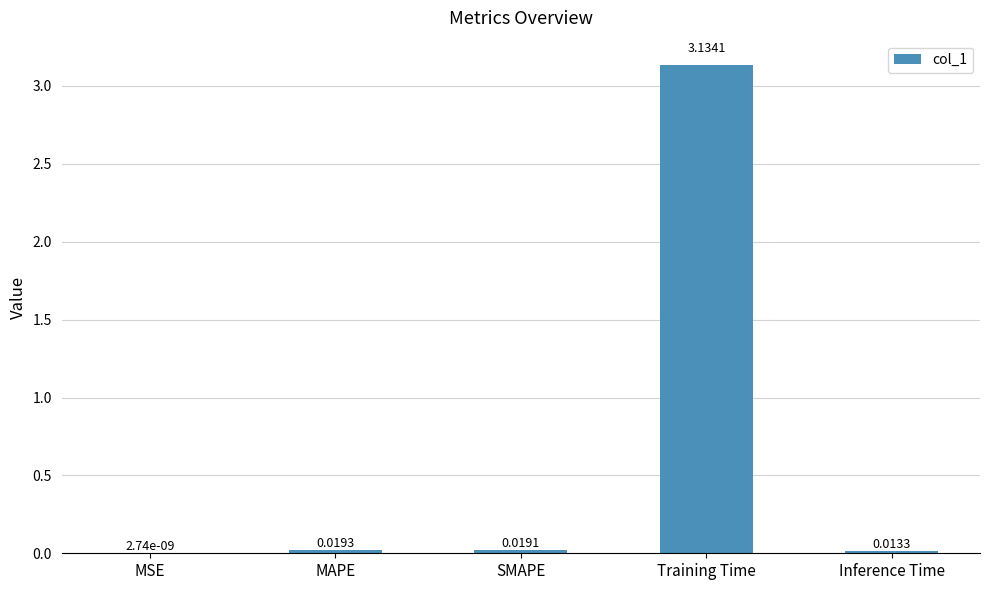

Which label corresponds to the largest value in the chart?

Training Time